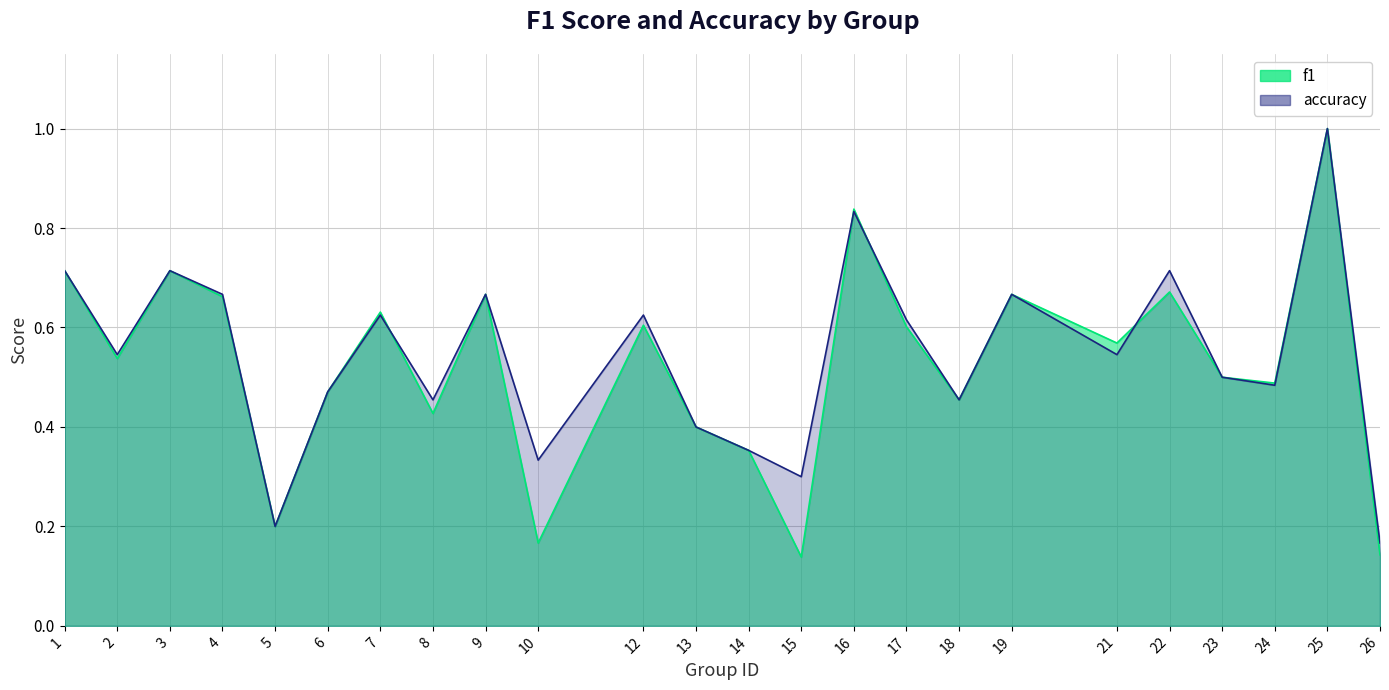

At how many categories does at least one series exceed 0?

24